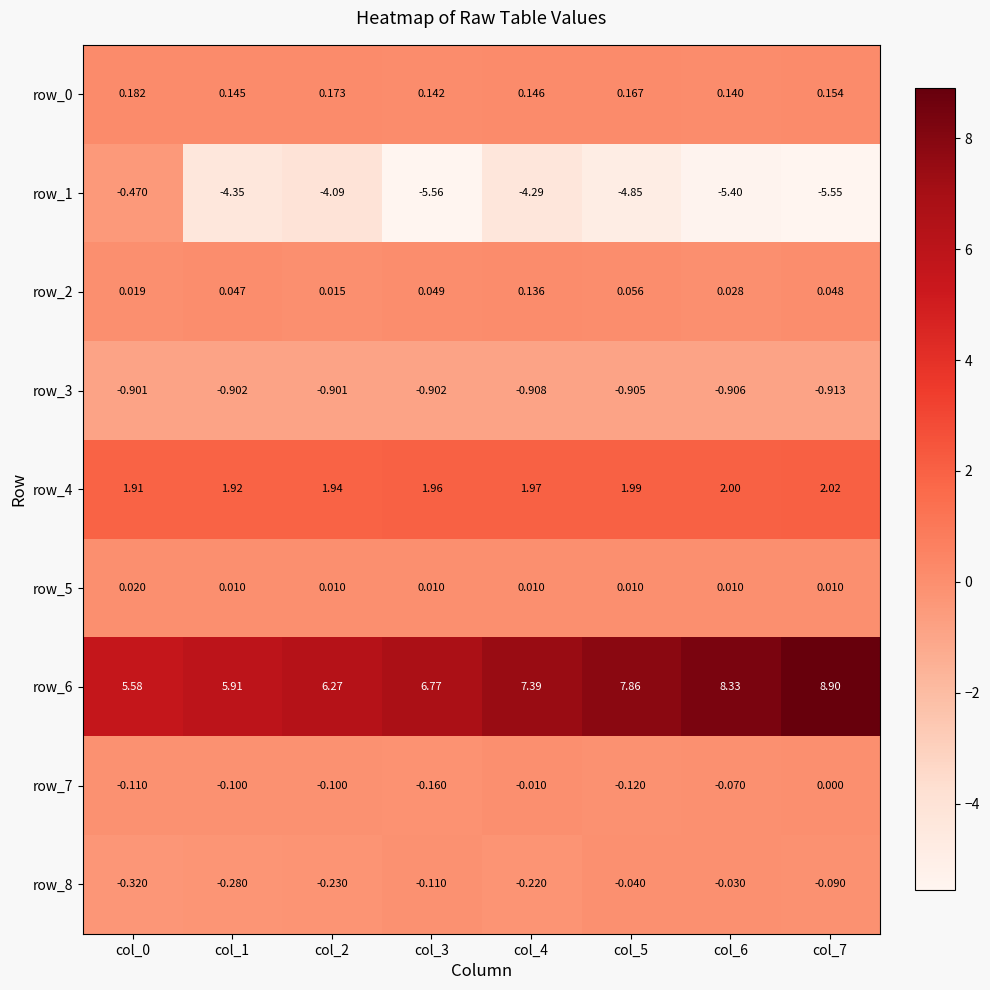

What is the difference between the maximum and minimum values in the row_1 series?

5.1